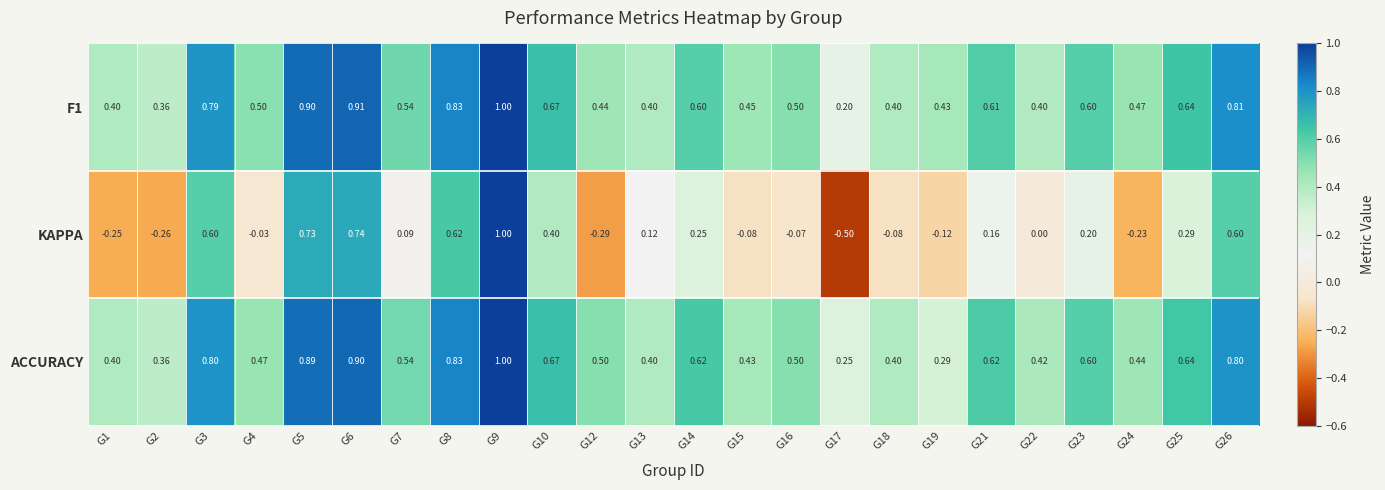

Is the value of KAPPA at G14 greater than the value of ACCURACY at G16?

No